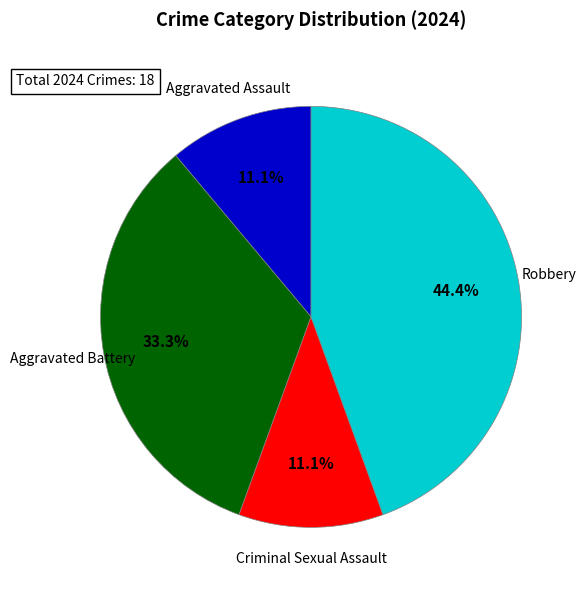

To the nearest percent, what is the combined percentage of Robbery and Aggravated Battery?

78%